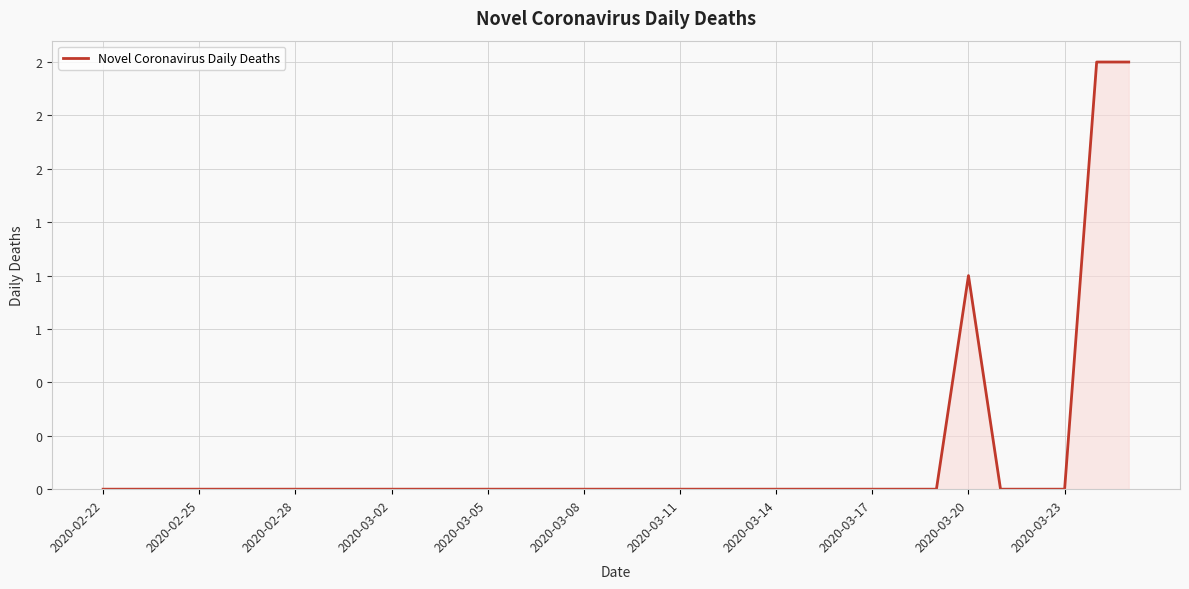

Is this an area chart (filled region under the line)?

Yes